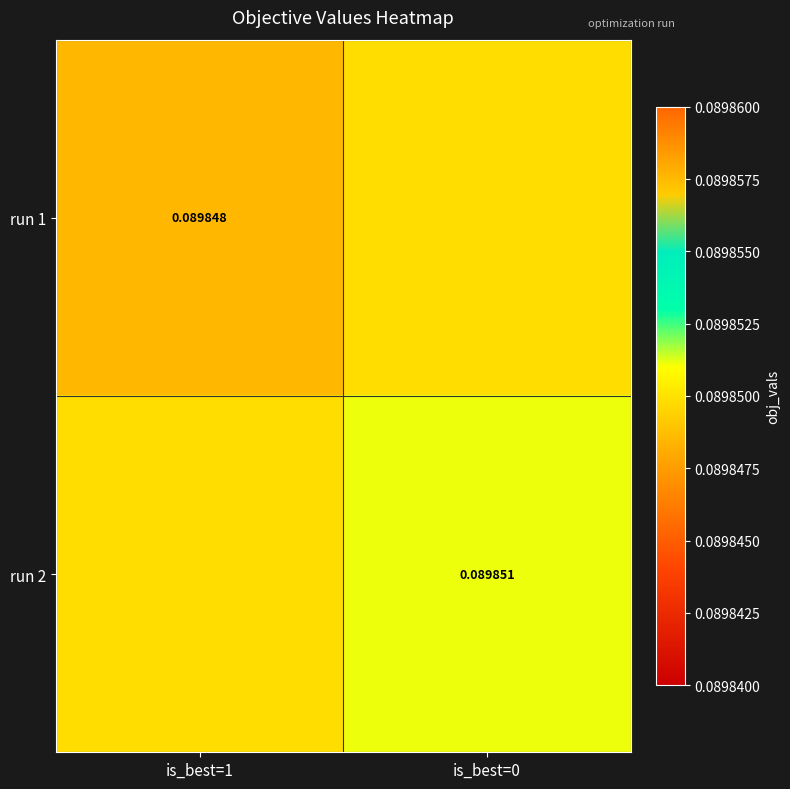

What is the greatest value displayed?

0.1